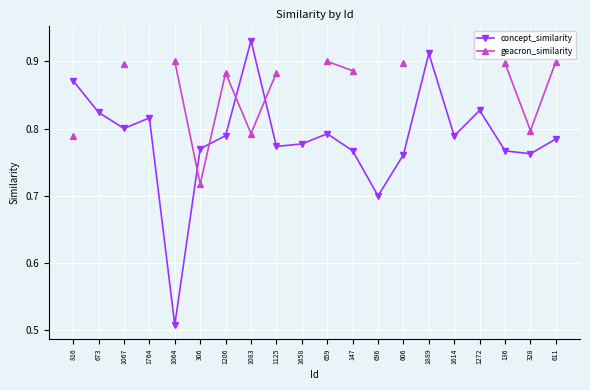

Which series has the widest spread of values?

concept_similarity